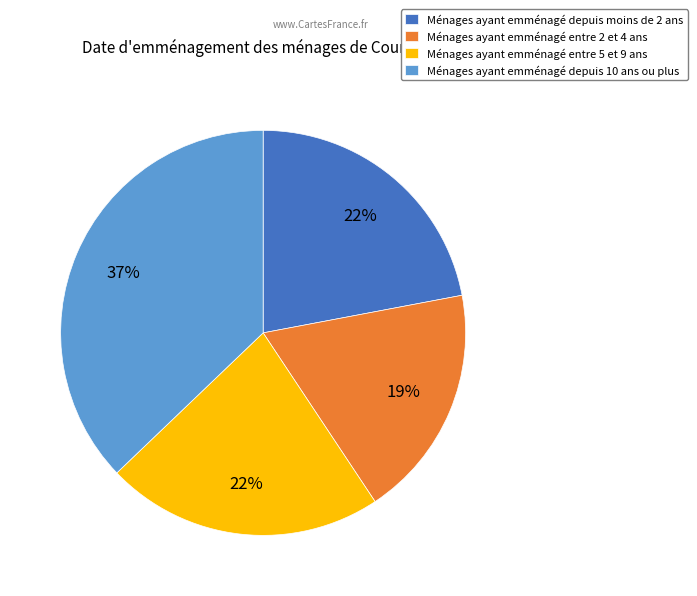

The Ménages ayant emménagé depuis 10 ans ou plus slice represents 37% of the pie. True or false?

True